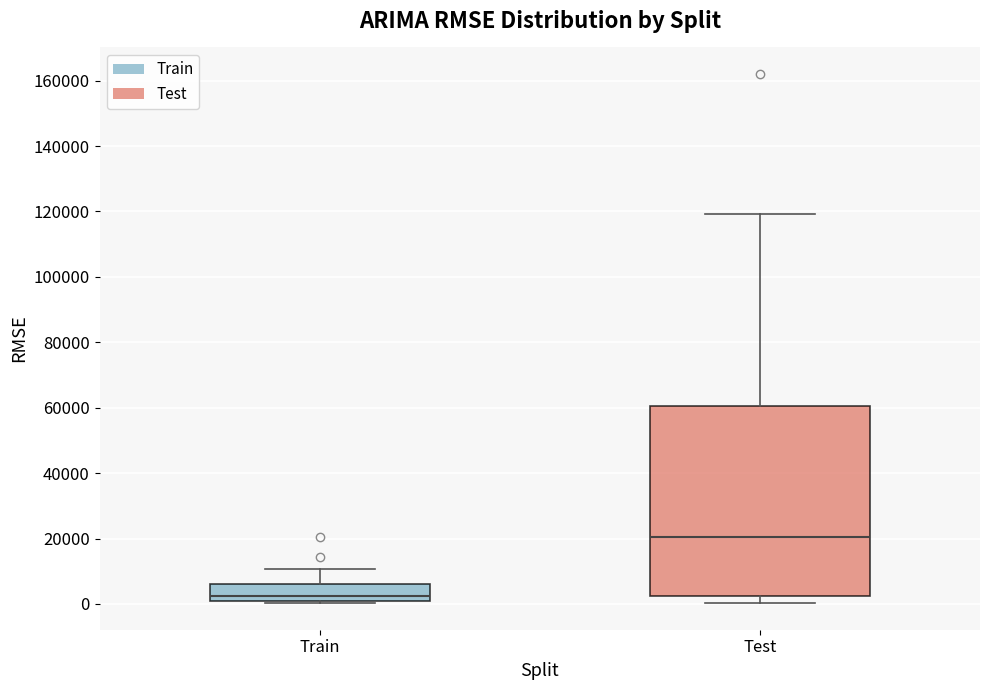

Which box has the highest median line?

Test